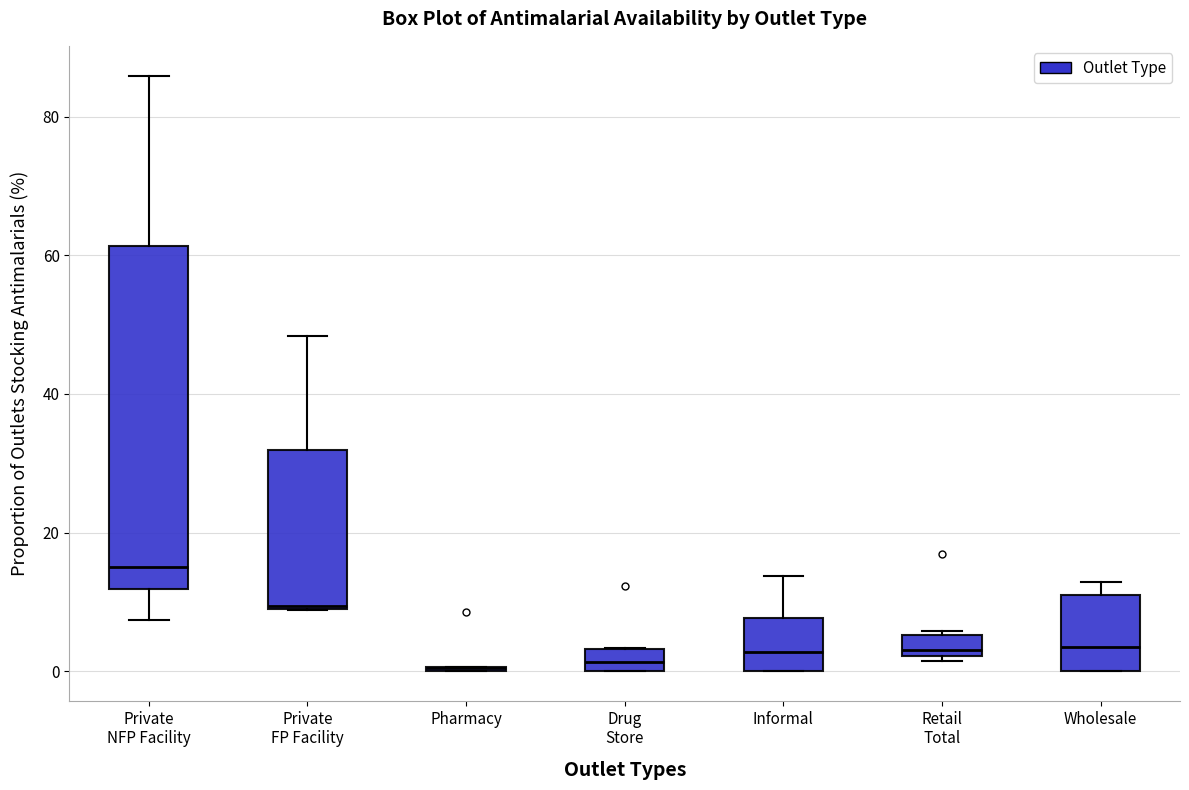

Where does the upper whisker of the box for Private NFP Facility end on the y-axis? The values are not printed on the chart, so give them approximately, as read against the axis.

86